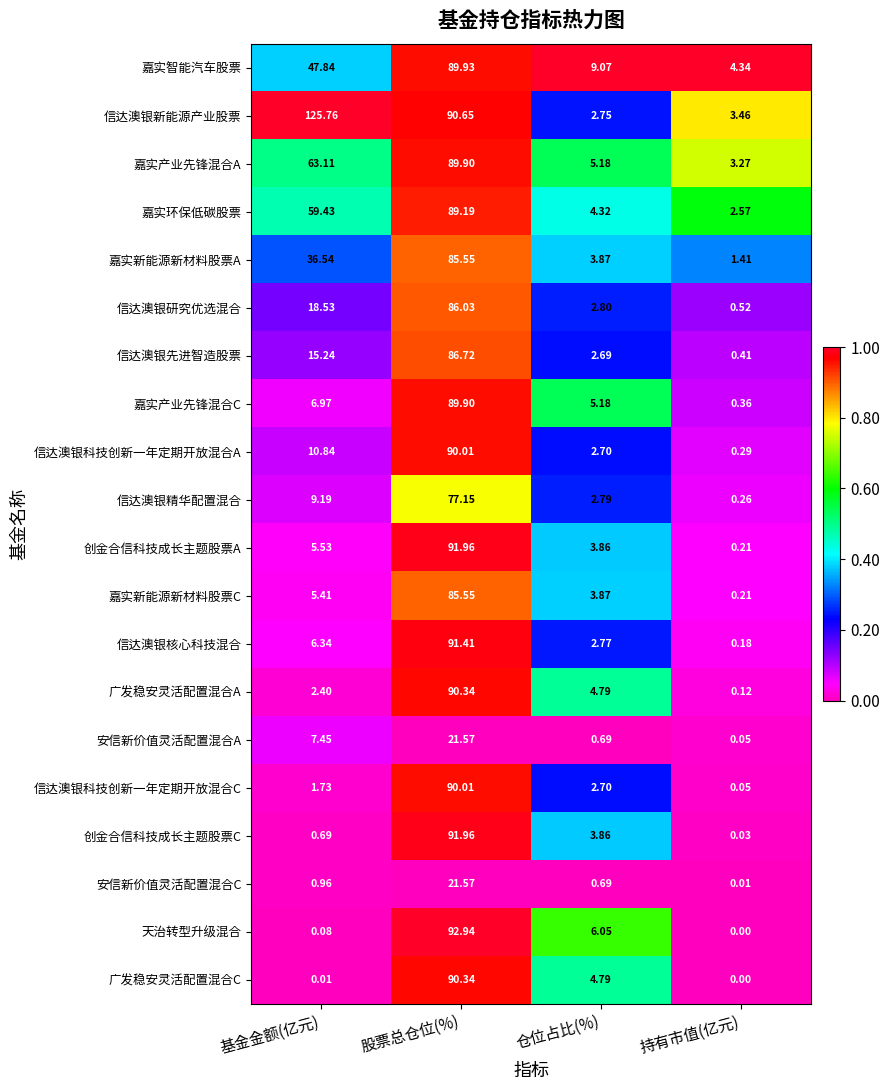

How many categories are shown in the chart?

4